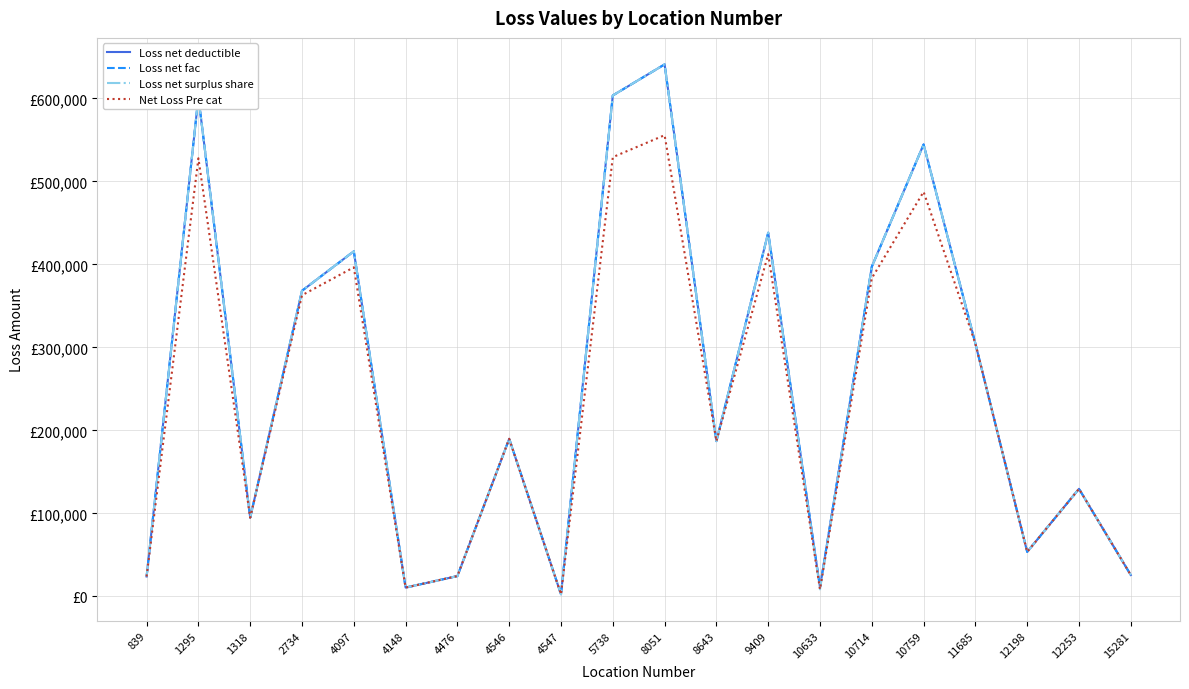

List the series in order of their peak value, lowest first.

Net Loss Pre cat, Loss net deductible, Loss net fac, Loss net surplus share